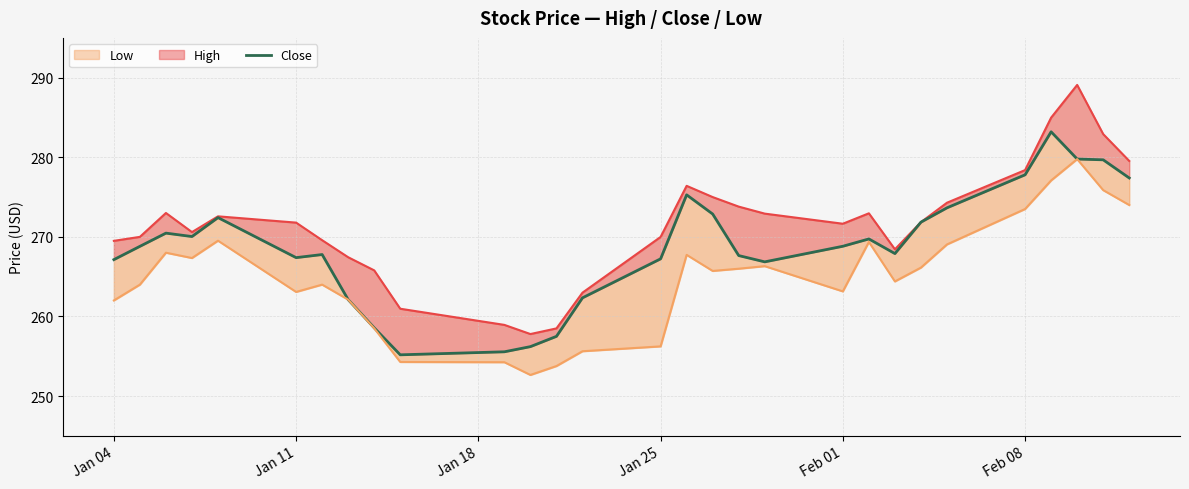

What is the spread (max minus min) of values at 21?

4.0